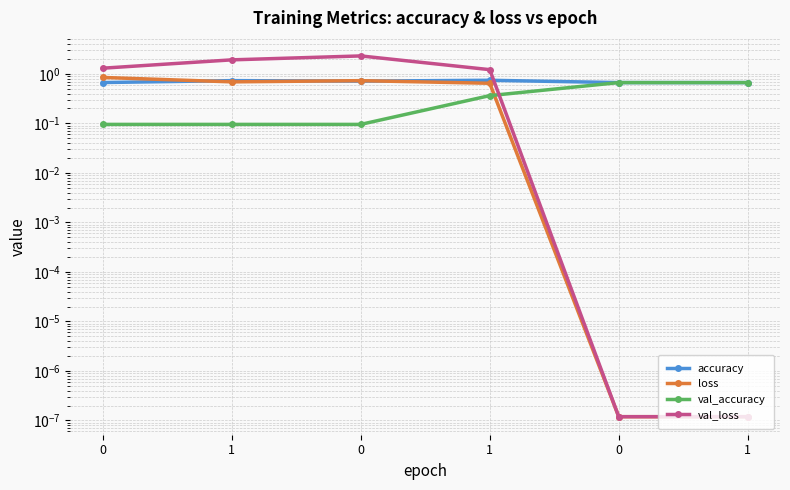

Which series ends up on top after the final intersection of val_accuracy and loss?

val_accuracy